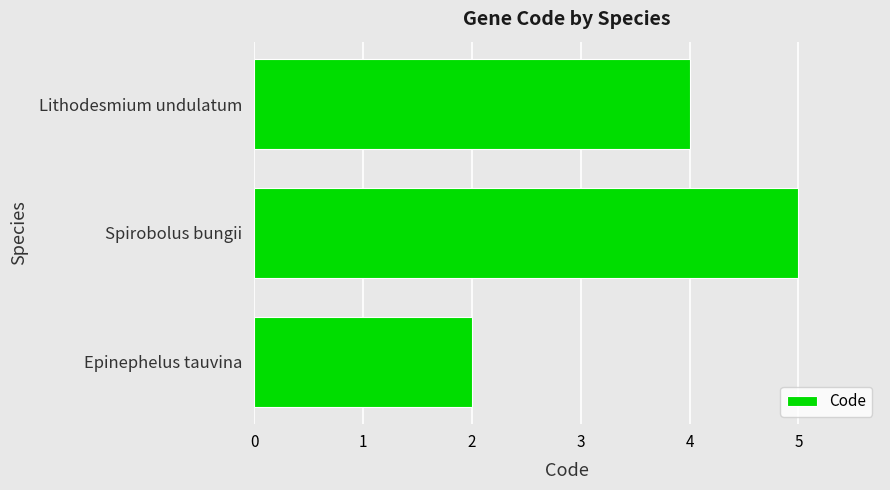

How many data points are less than 4?

1